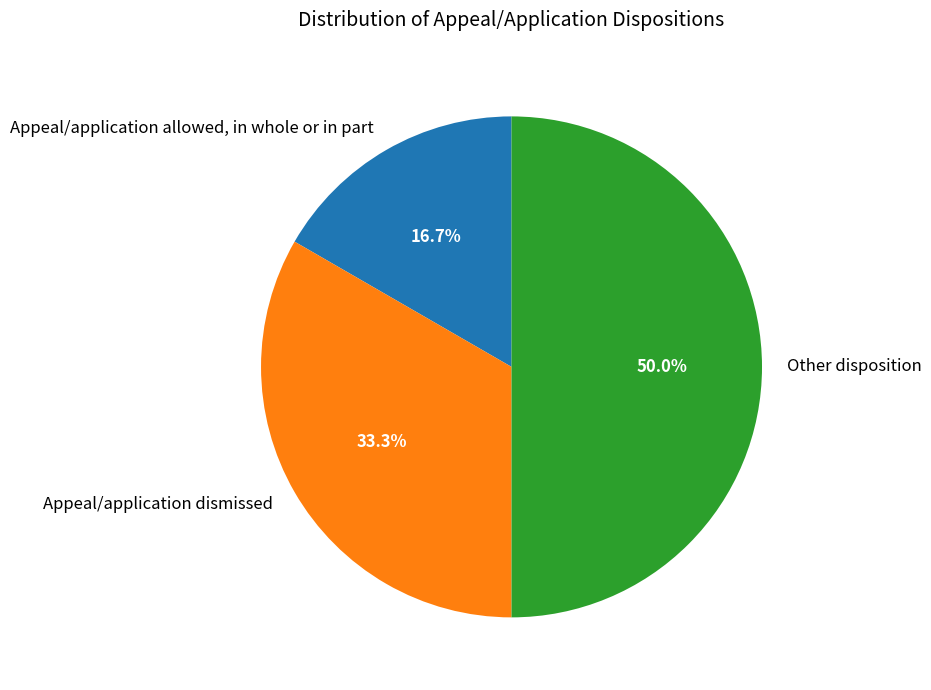

To the nearest percent, what portion does Appeal/application dismissed represent?

33%